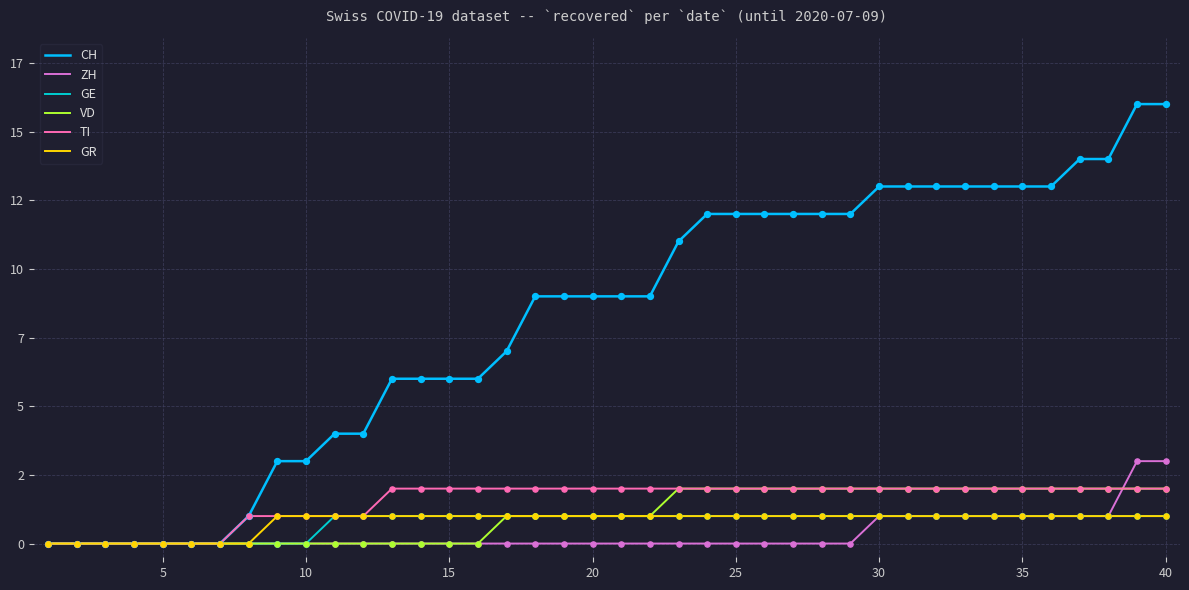

Does the chart have visible grid lines?

Yes